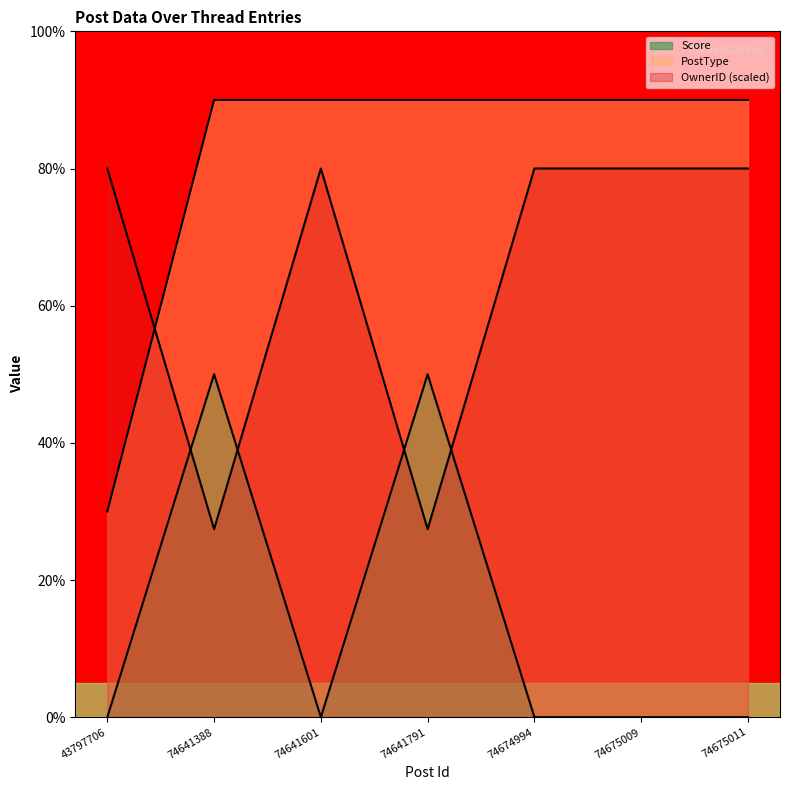

True or false: OwnerID and Score intersect in this chart.

True